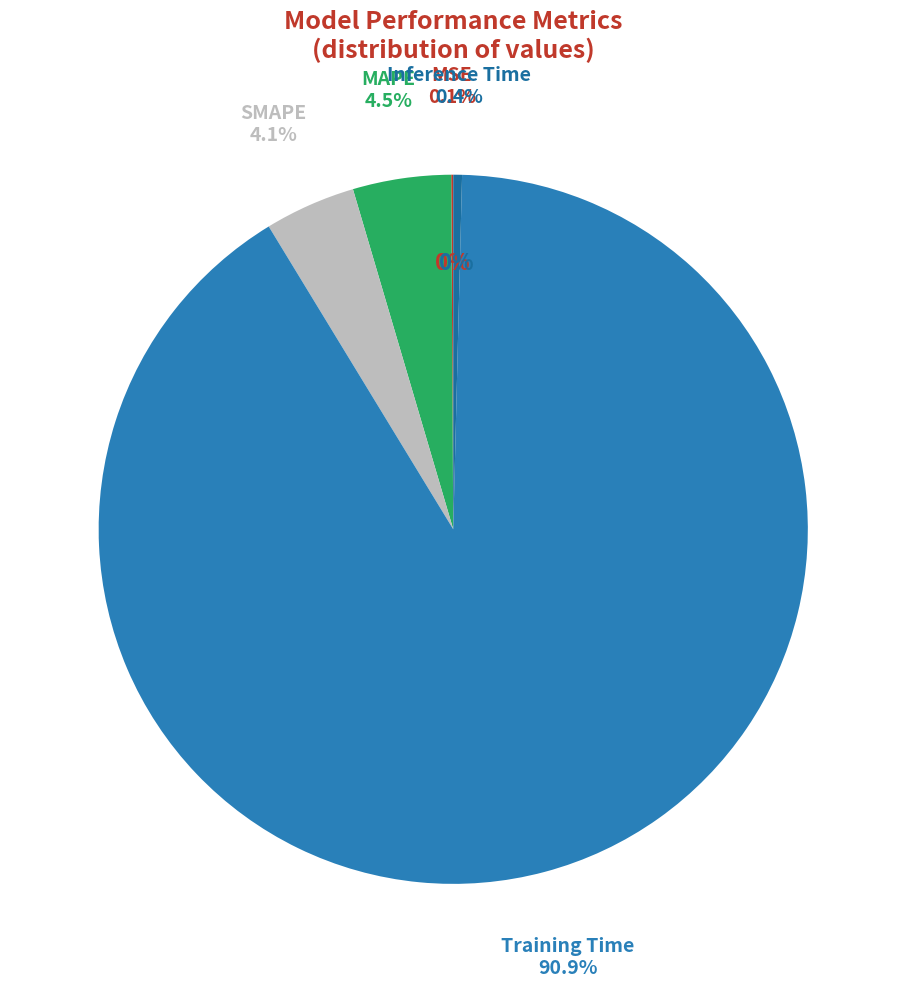

Rank the categories by value from lowest to highest.

MSE, Inference Time, SMAPE, MAPE, Training Time